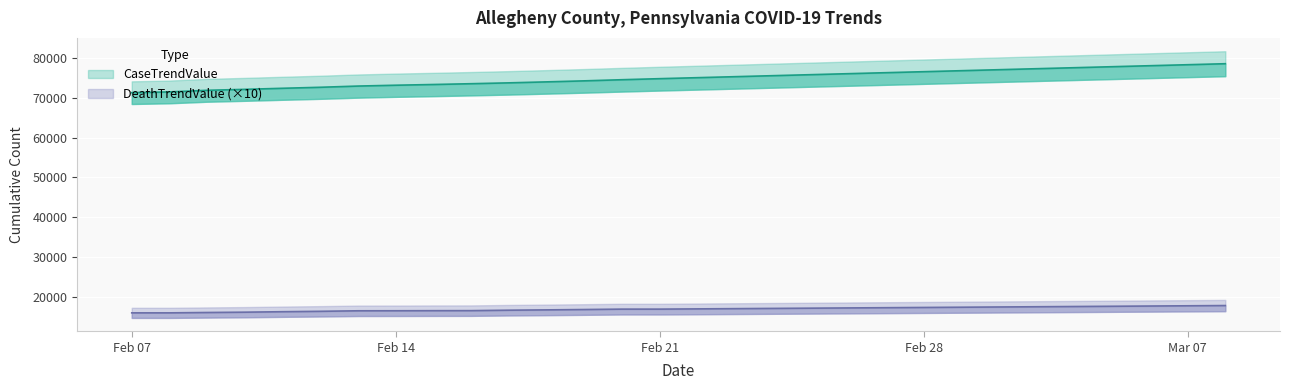

List the series in order of their peak value, highest first.

CaseTrendValue, DeathTrendValue